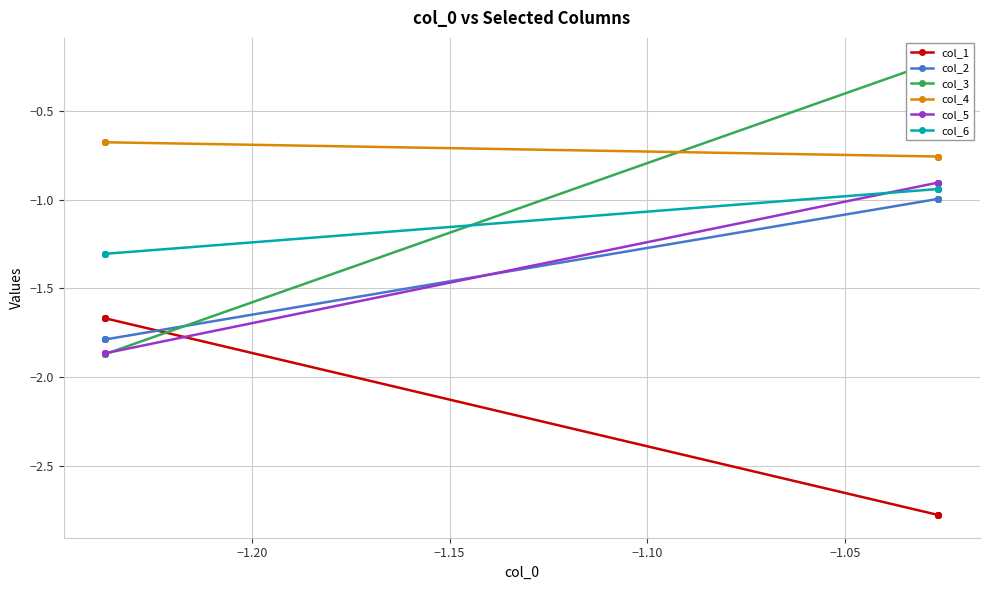

Which series has the largest range (max minus min)?

col_3